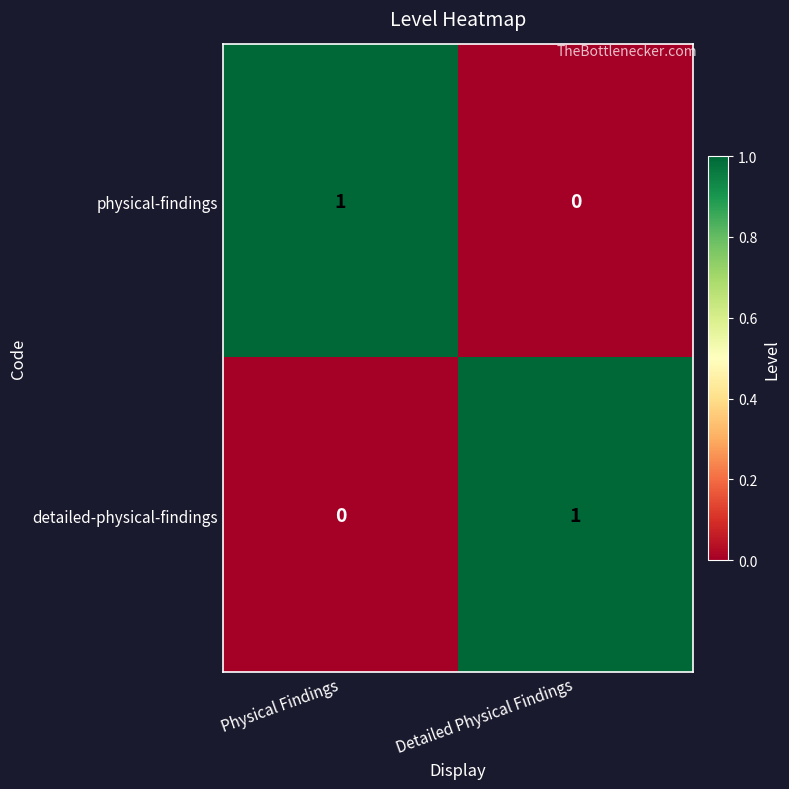

True or false: detailed-physical-findings has a value of 1 at Detailed Physical Findings.

True